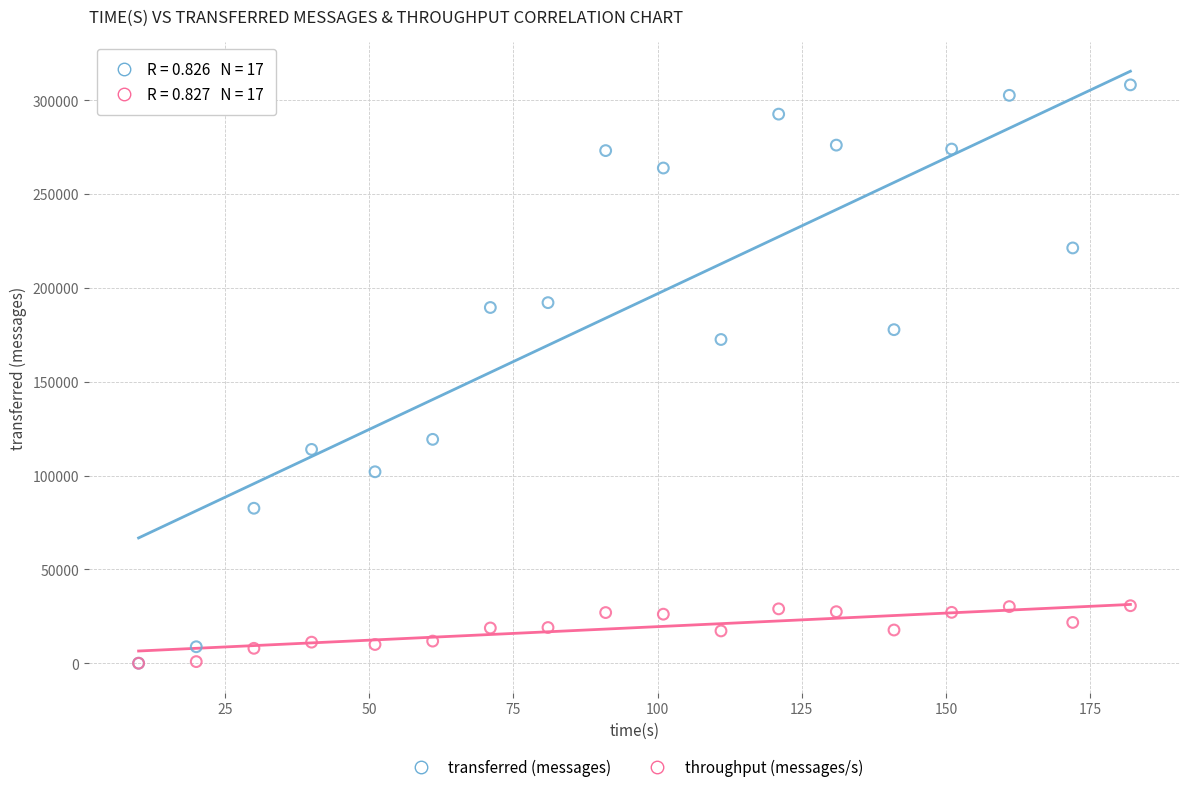

Which series reaches the maximum Y coordinate?

transferred (messages)